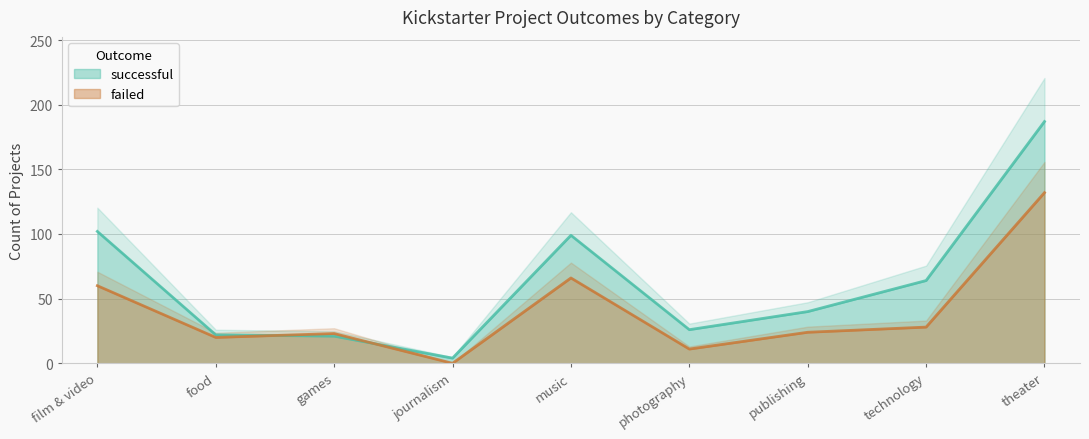

What is the average value of the successful series?

63